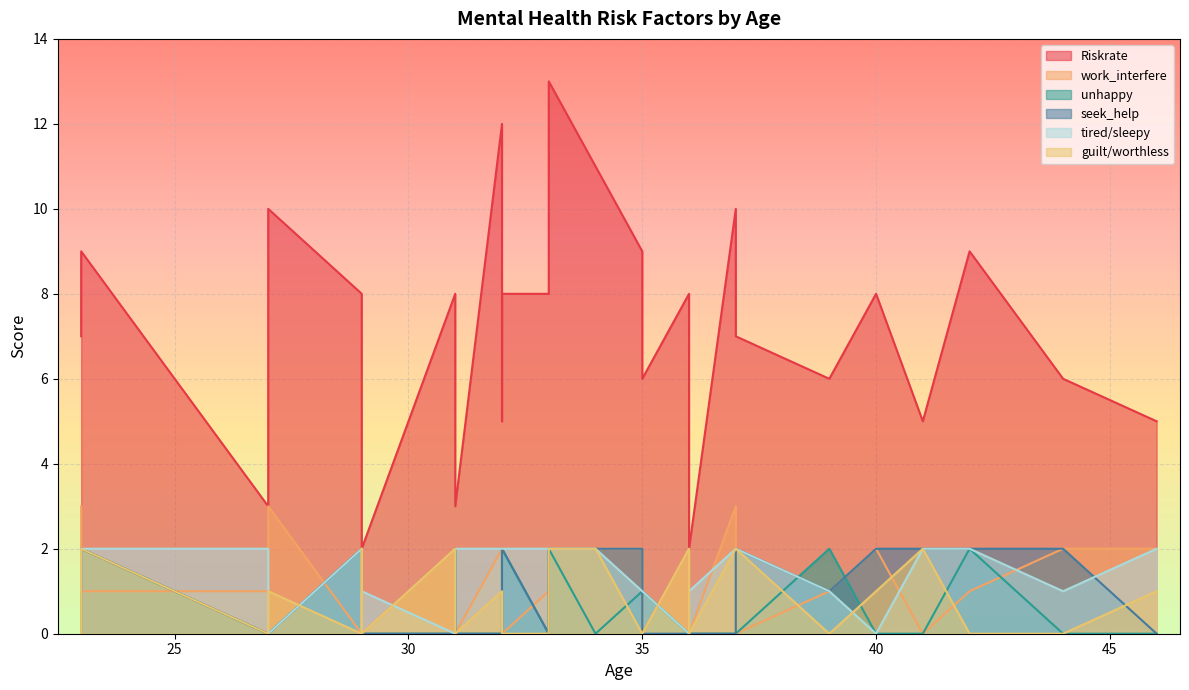

How many interior local valleys does the unhappy series have?

2